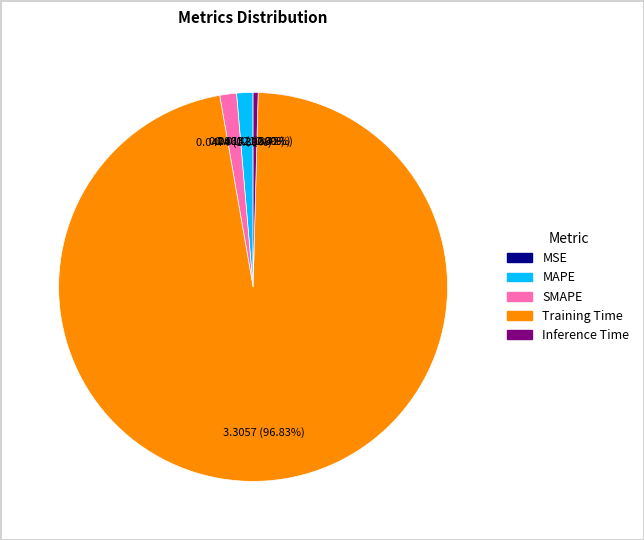

Does Training Time represent more than half of the total?

Yes